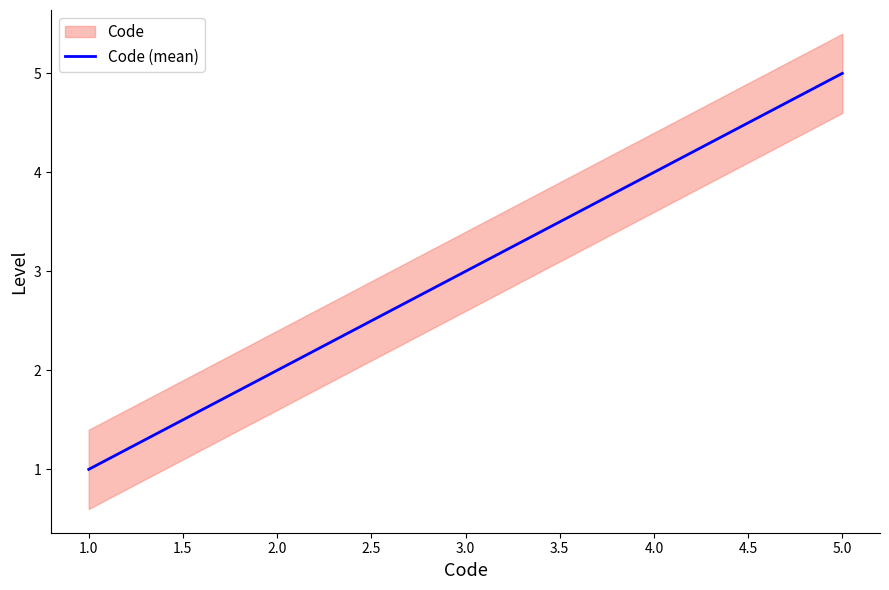

The value of Code (mean) at 3.0 is 3. True or false?

True